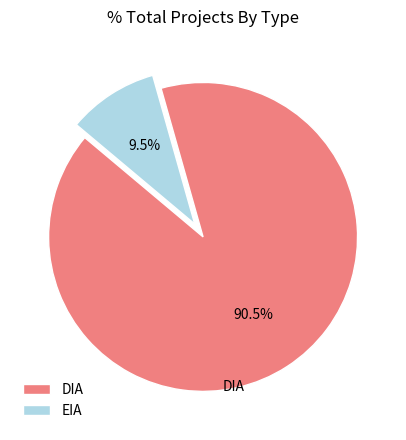

How many slices are in this pie chart?

2